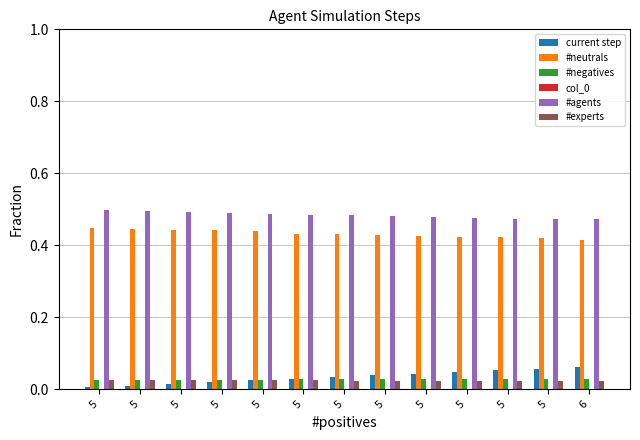

Which category has the highest value across all series?

5